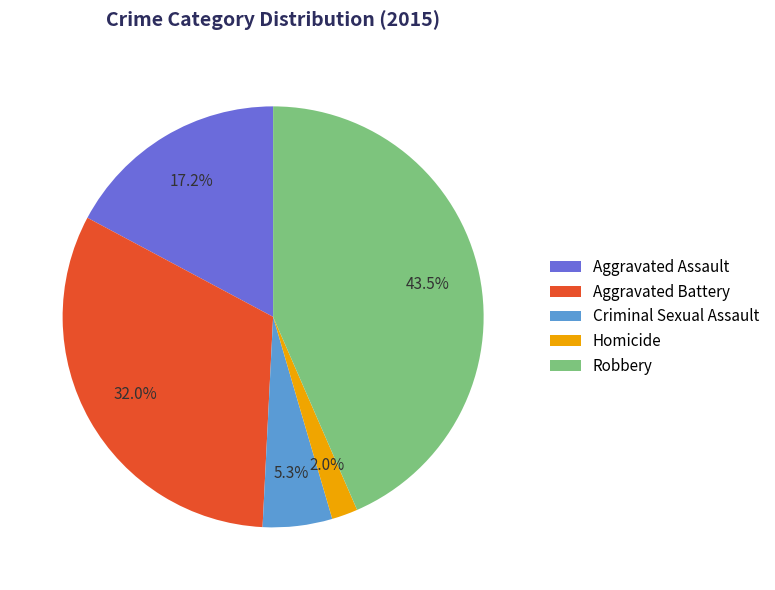

Which category has the biggest portion of the pie?

Robbery